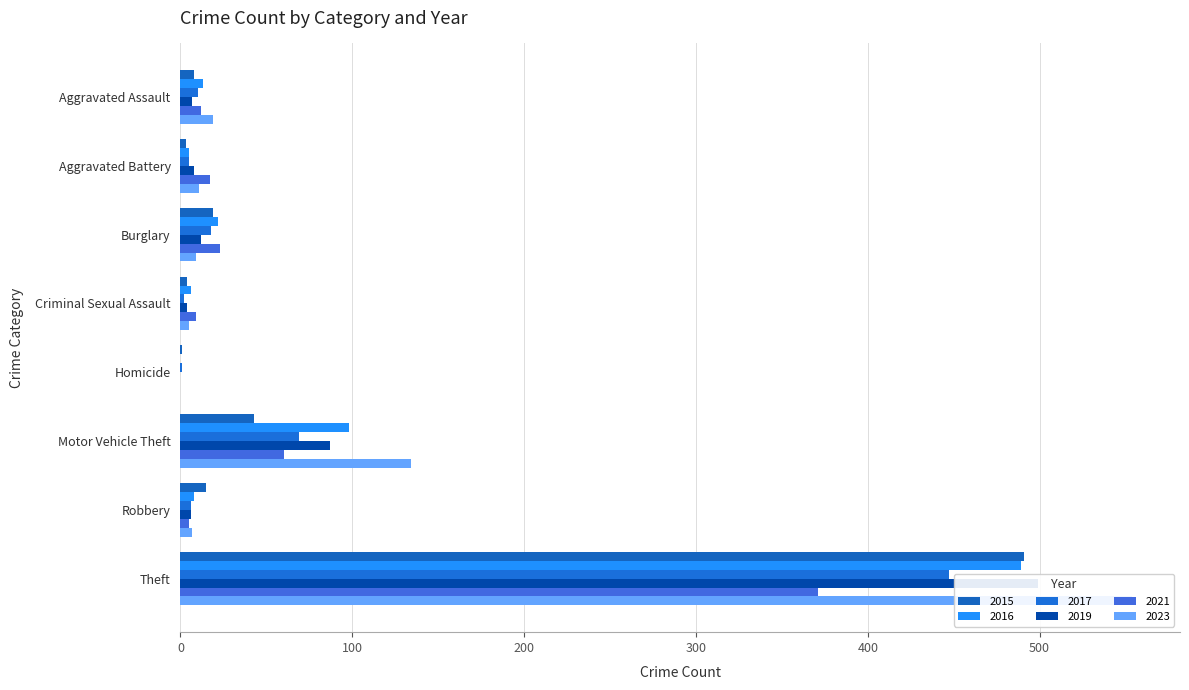

The value of 2021 at Aggravated Battery is 7. True or false?

False